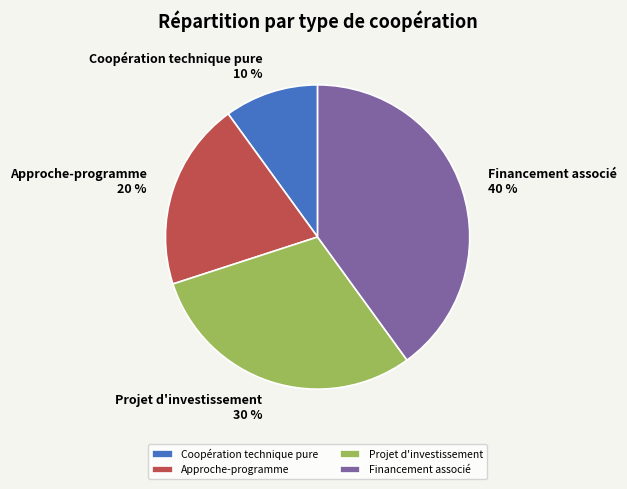

Which slice is the largest?

Financement associé